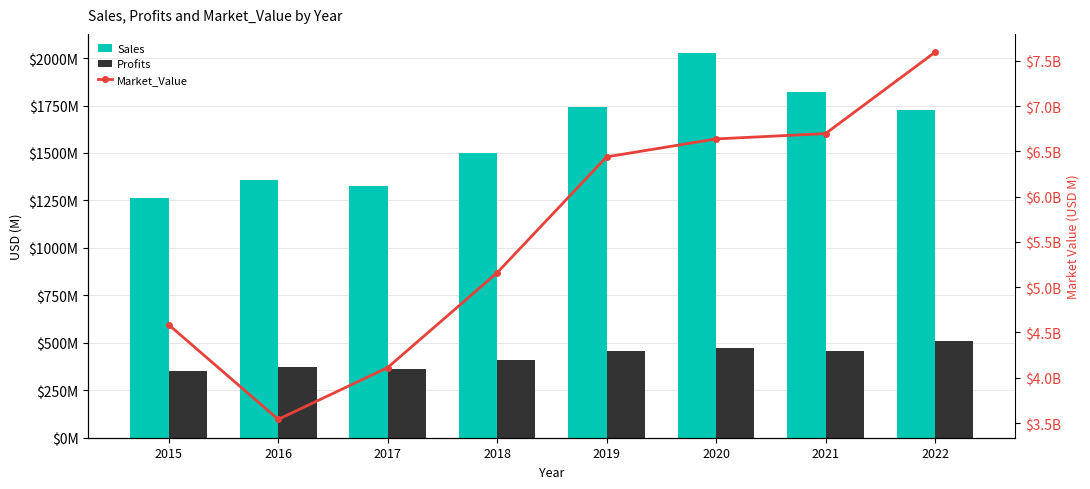

Count the number of data series in this chart.

3